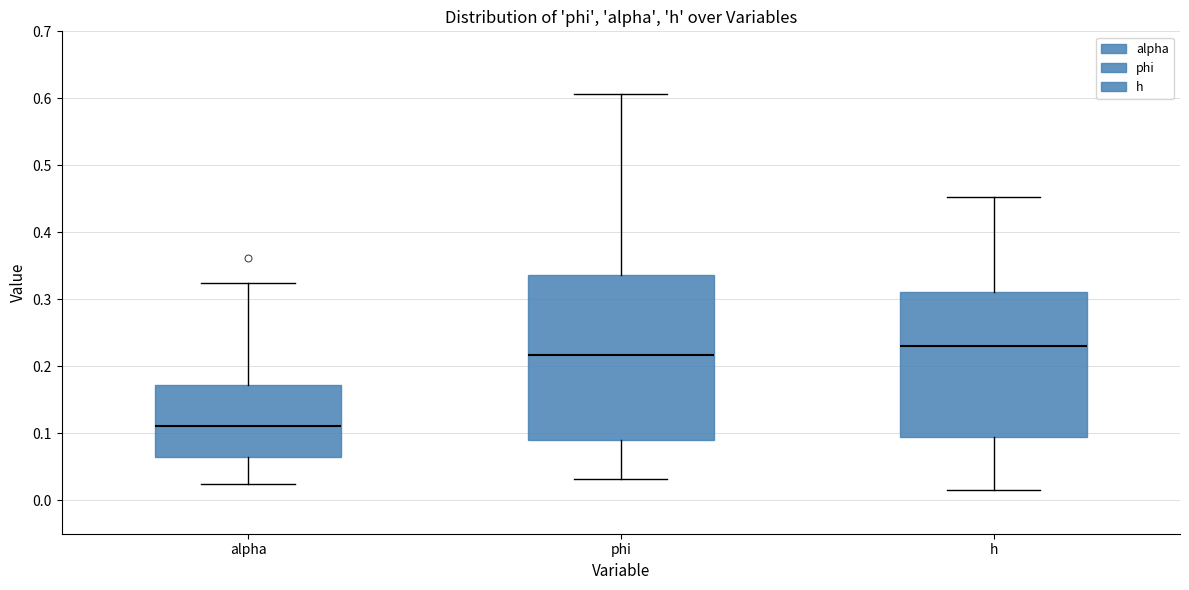

Reading left to right, read every box against the y-axis: the position of its median line, the range the box covers, and the ends of its whiskers. The values are not printed on the chart, so give them approximately, as read against the axis.

alpha: median 0.11, box 0.06 to 0.17, whiskers 0.02 to 0.33
phi: median 0.22, box 0.09 to 0.34, whiskers 0.03 to 0.61
h: median 0.23, box 0.09 to 0.31, whiskers 0.02 to 0.45